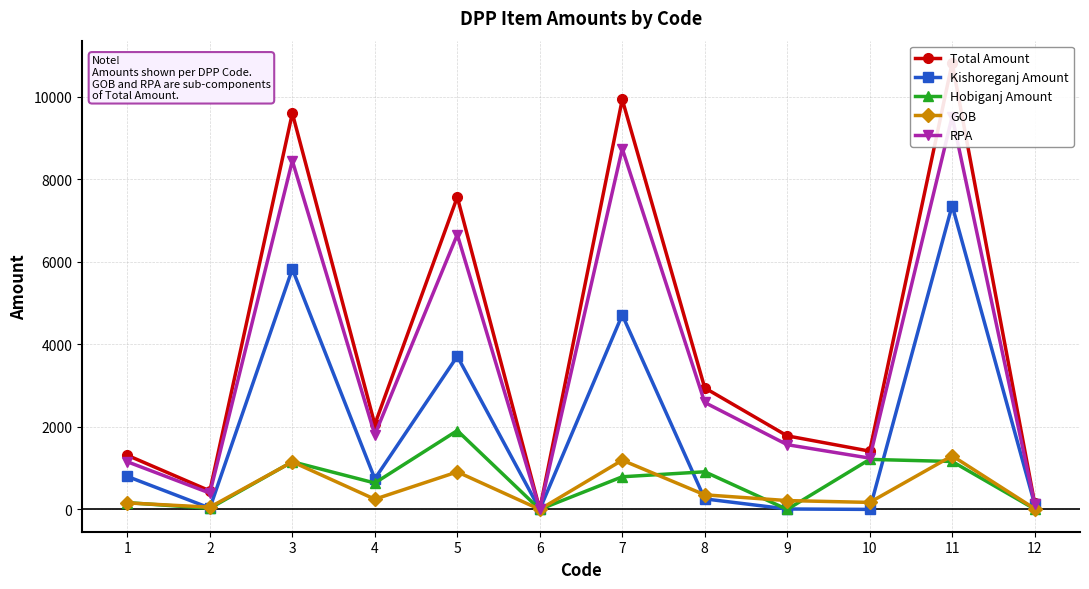

True or false: Kishoreganj Amount has more than 1 points higher than both neighbors.

True